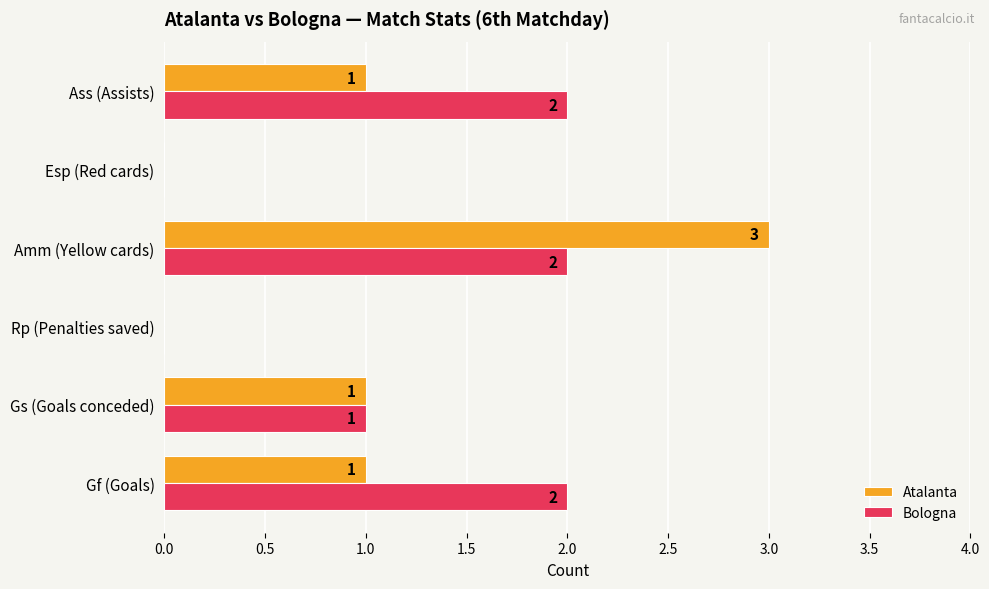

At which category is the sum across all series the highest?

Amm (Yellow cards)